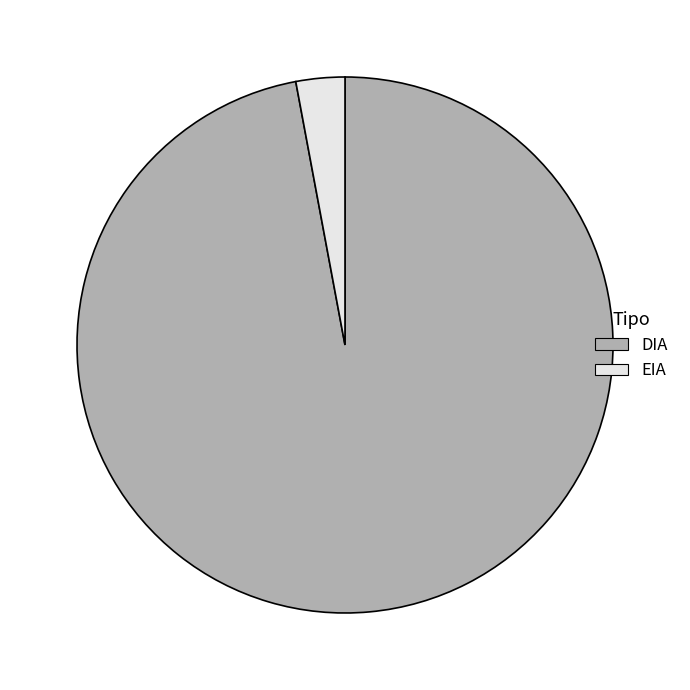

Is it true that DIA is 97% of the pie?

True